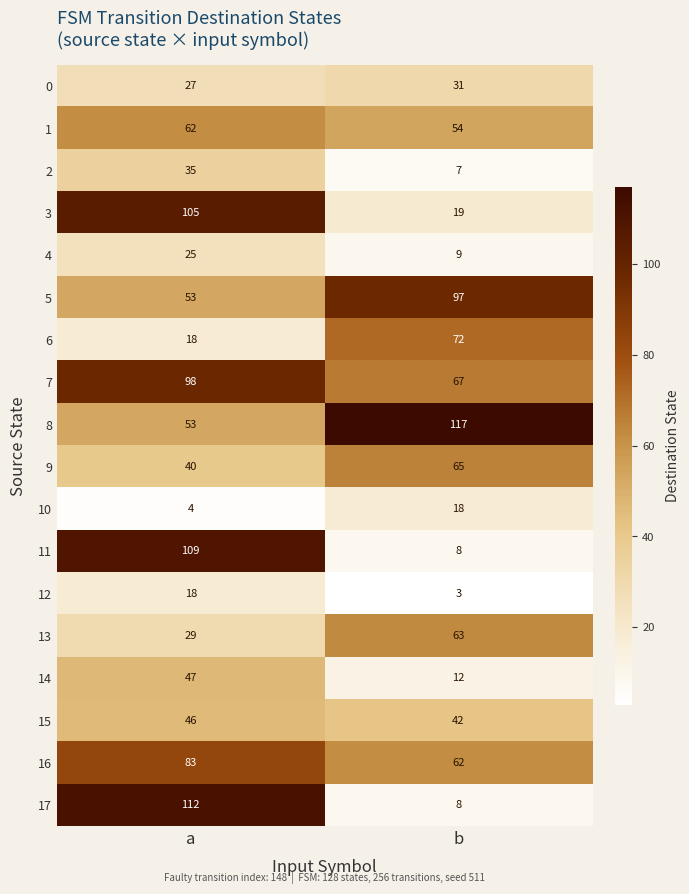

Where is 7 nearest to the value 82?

b